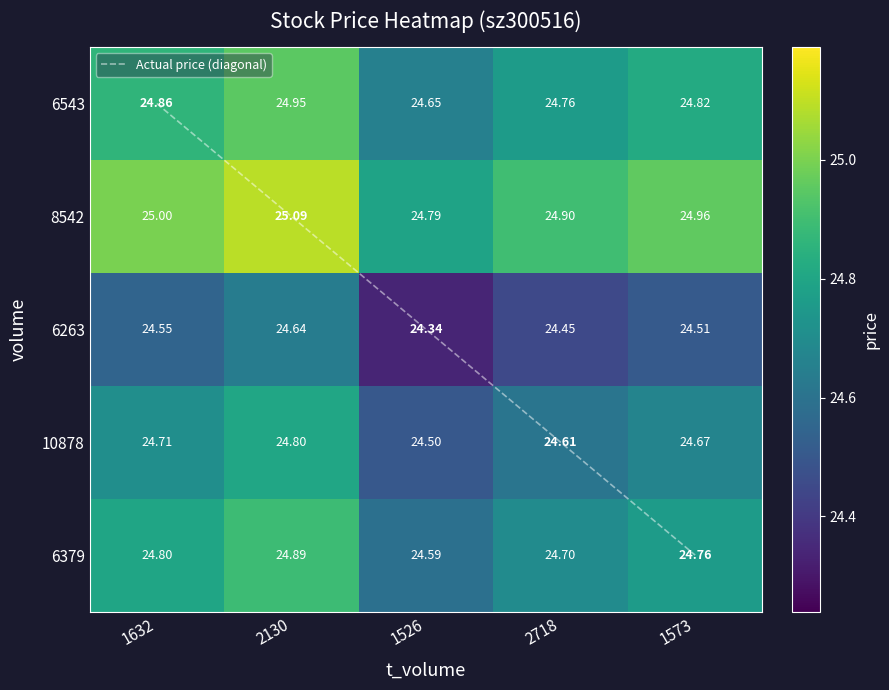

Is it true that 6379 equals 14.4 at 2718?

False